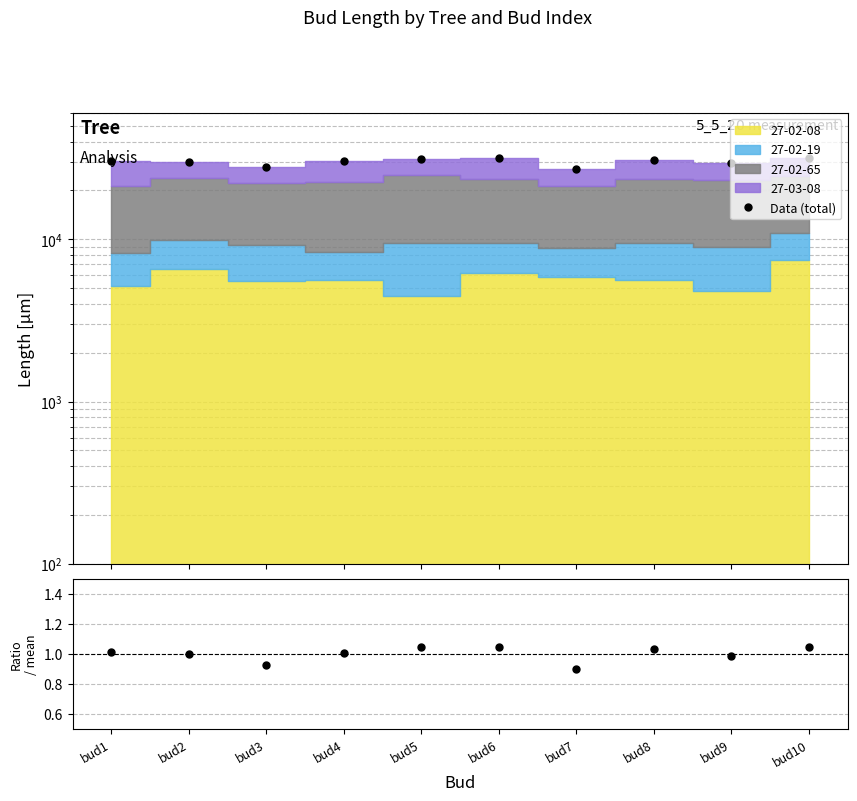

What is the total value across all series at bud5?

31396.9